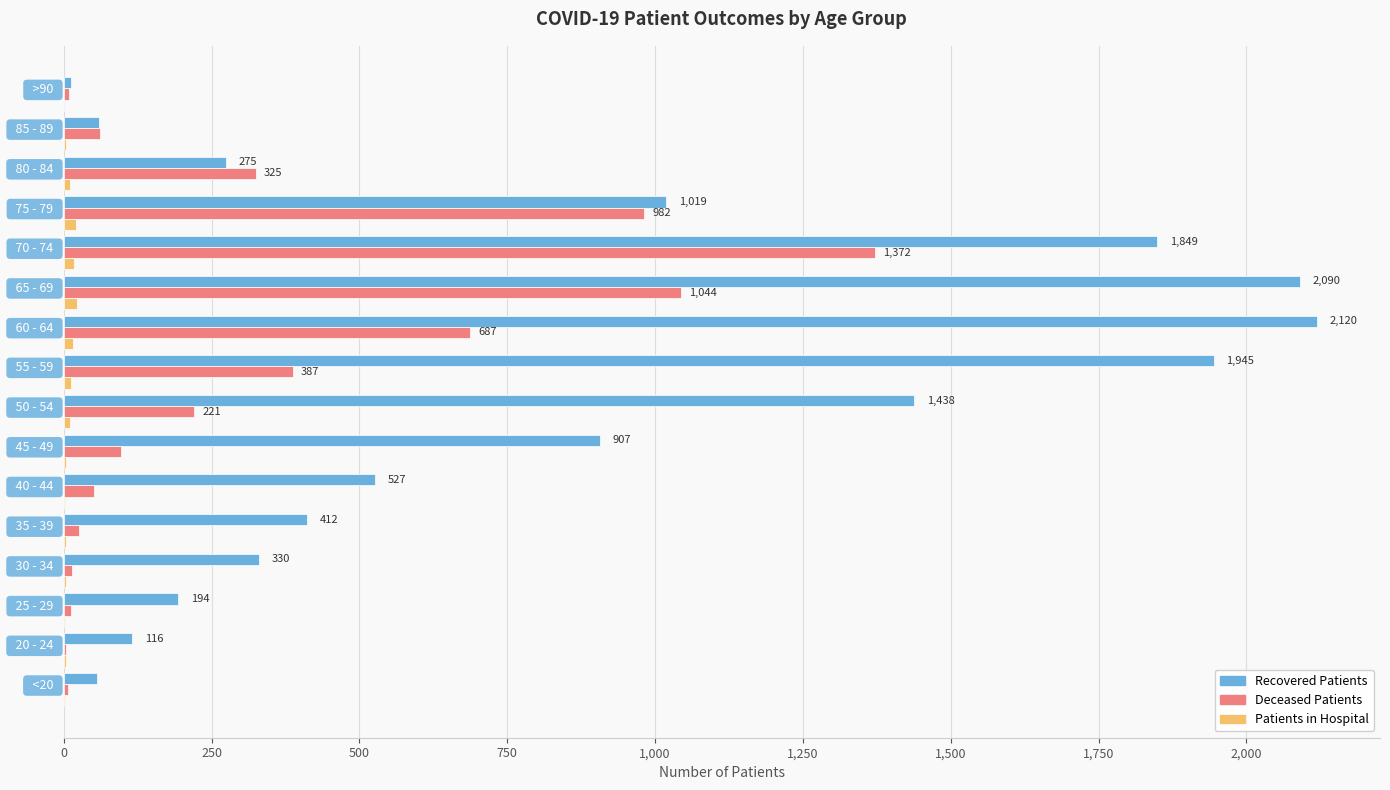

Is it true that Deceased Patients equals 687 at   60 - 64  ?

True